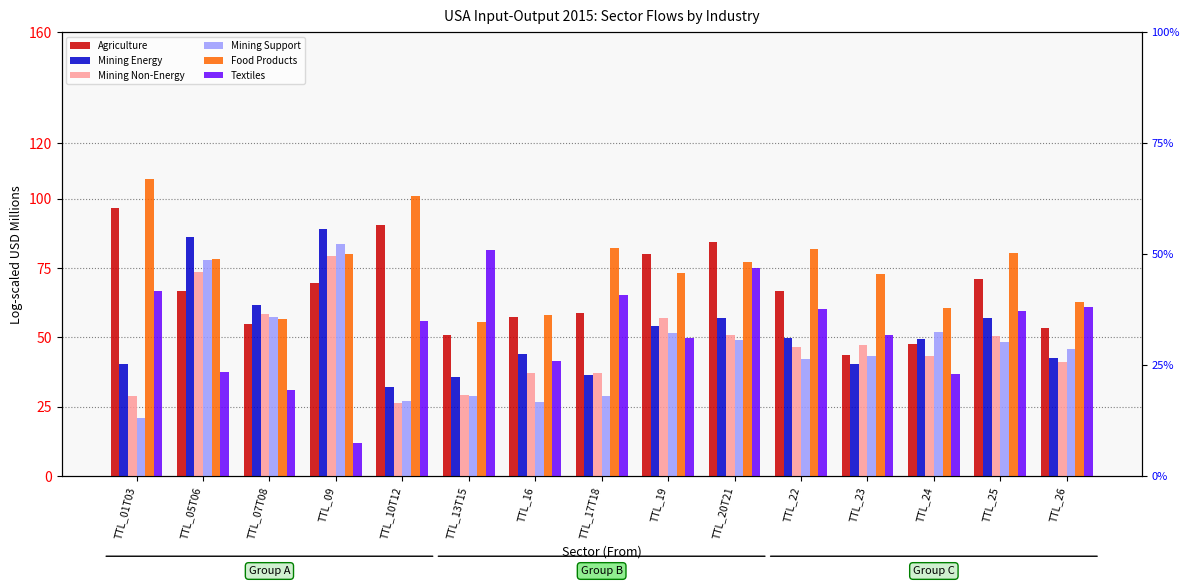

The value of Agriculture at TTL_17T18 is 58.7. True or false?

True